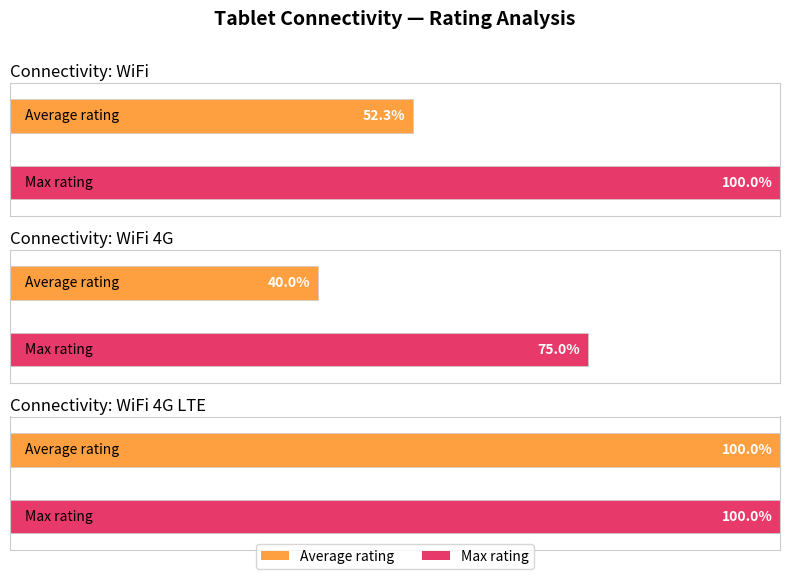

What are all the series names shown in the legend?

Average rating, Max rating